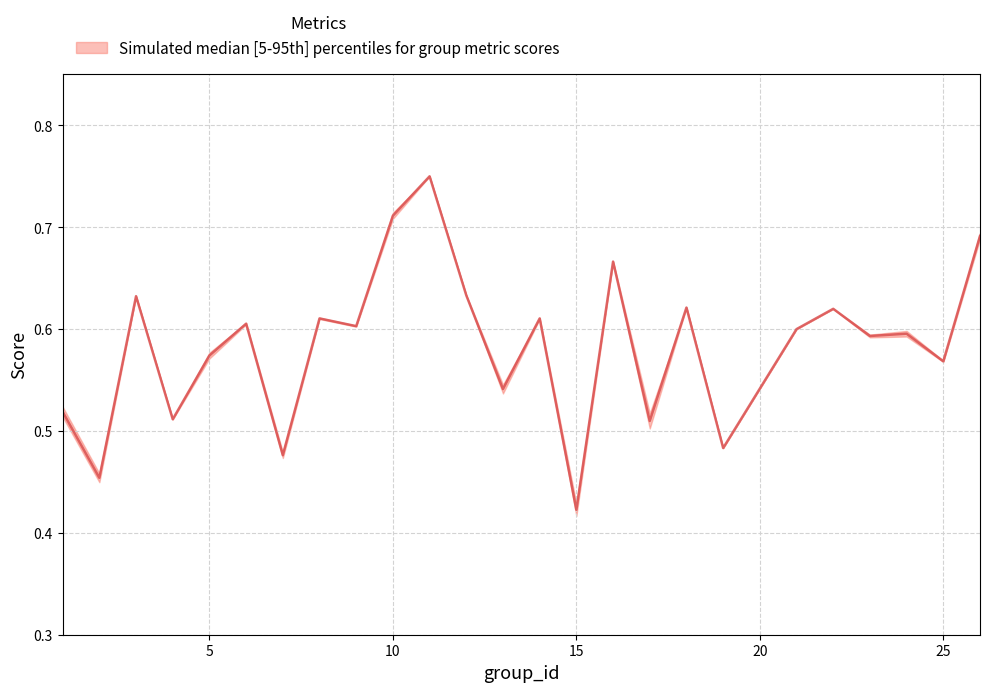

The value at 25 is 0.6. True or false?

True